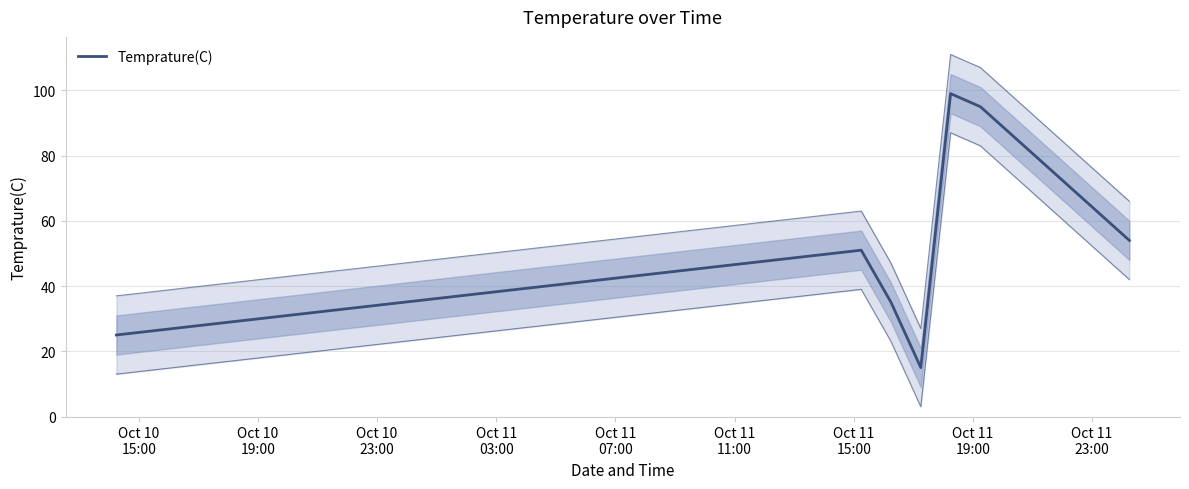

Does the chart have visible grid lines?

Yes